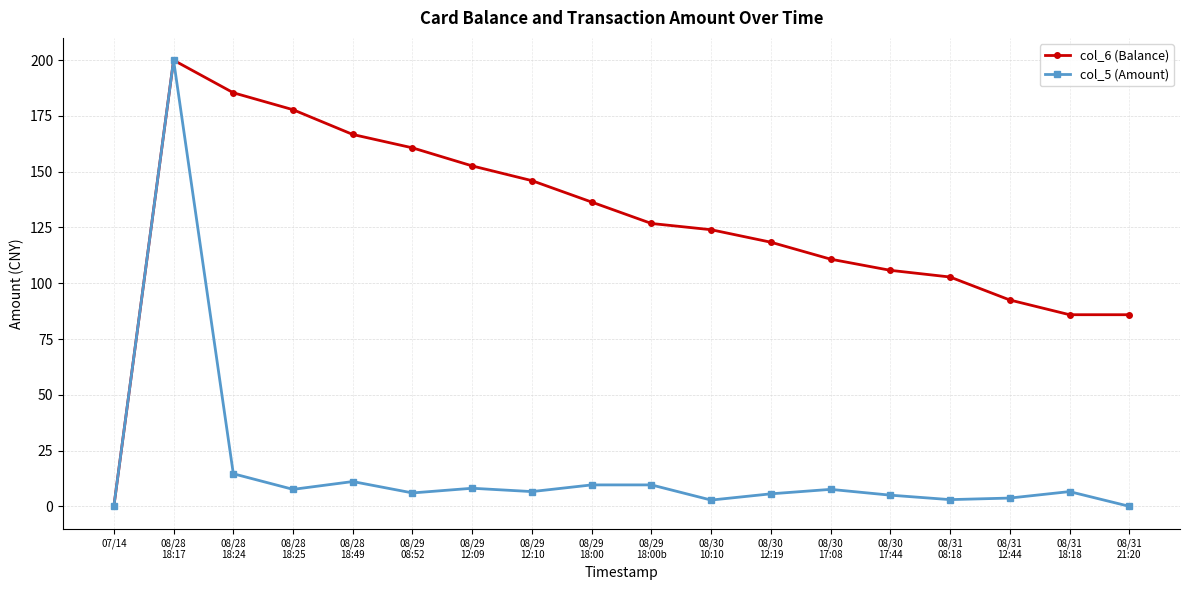

At 08/28
18:49, list the series in order from largest to smallest.

col_6 (Balance), col_5 (Amount)